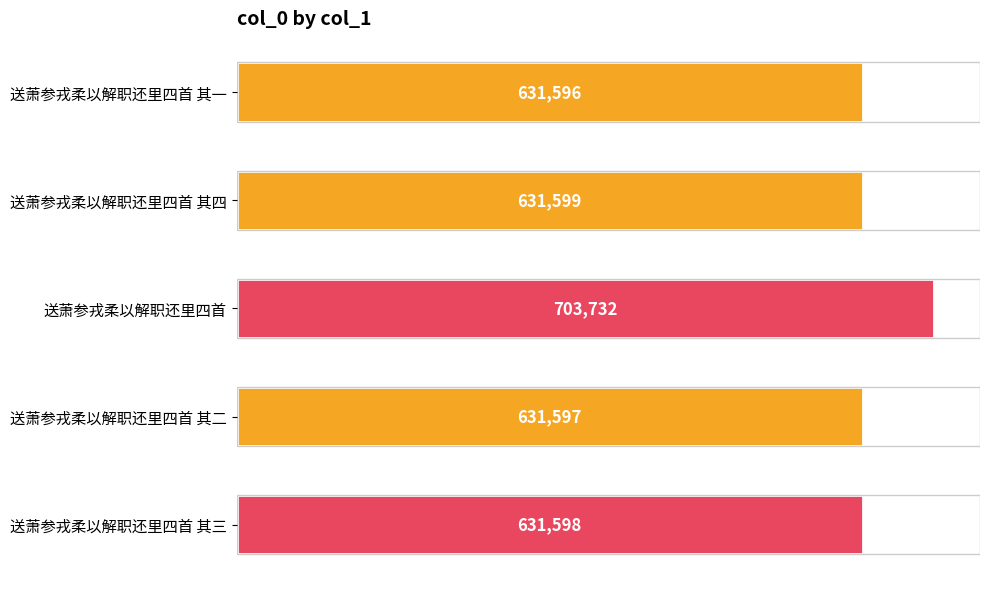

How many values exceed 631598?

2